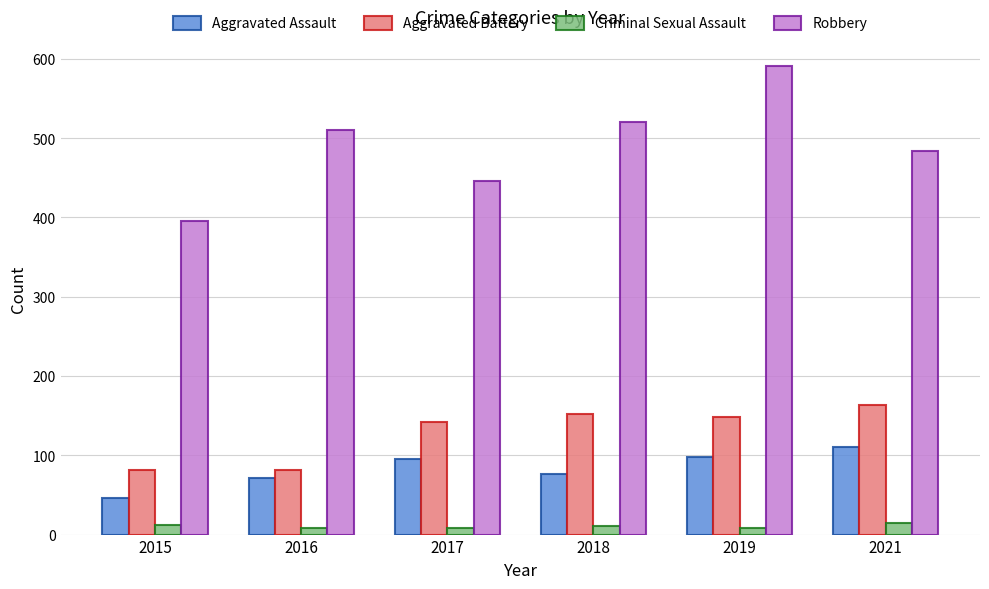

What is the value of the Criminal Sexual Assault bar at the 3rd from the left?

8